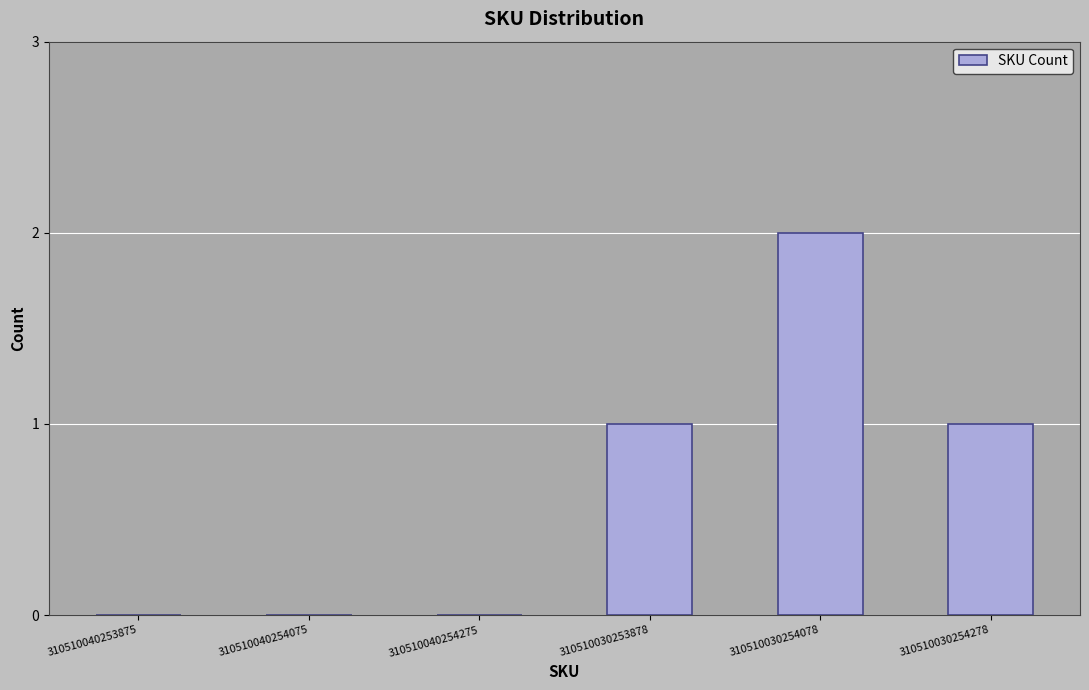

What is the sum of the values at 310510040253875 and 310510030254278?

1